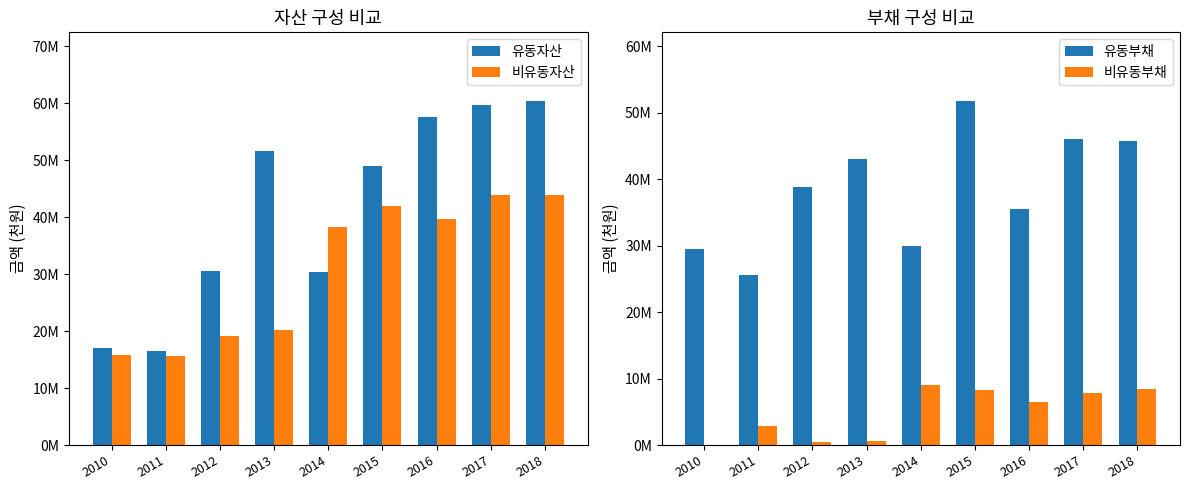

How many data points does each series have?

9